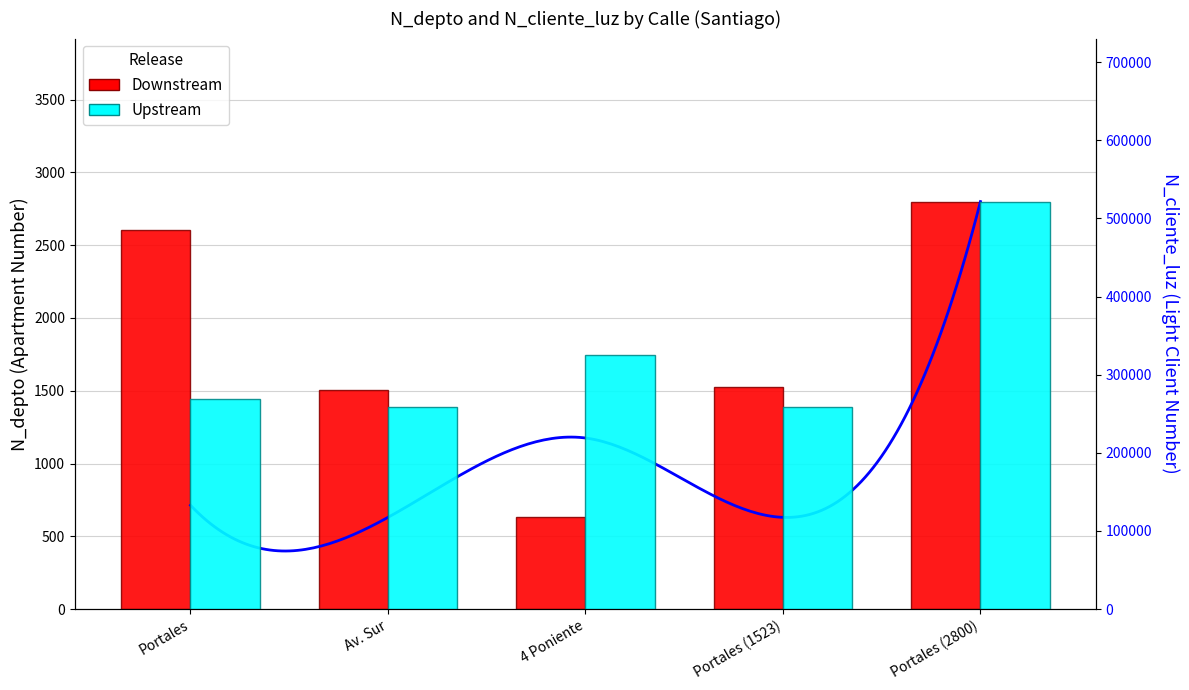

Rank the series by their maximum value, from highest to lowest.

Upstream, Downstream